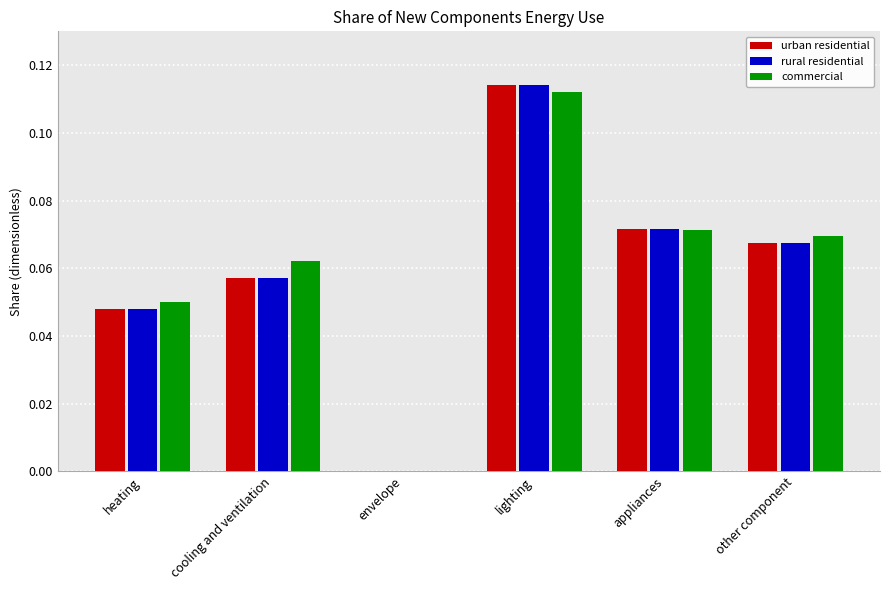

At which label is rural residential closest to 0?

envelope